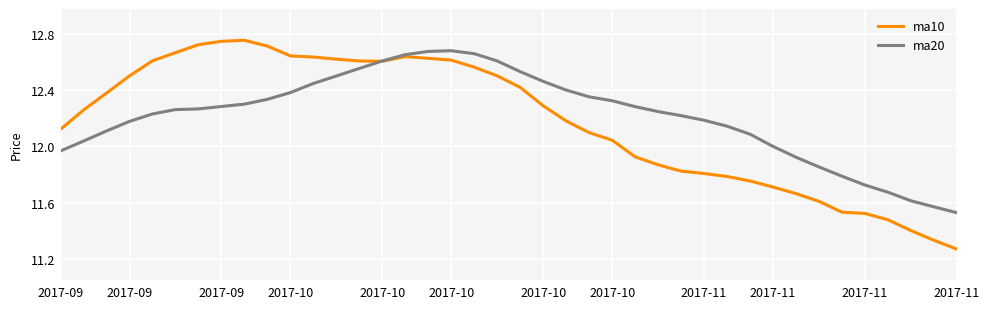

Which series has the widest spread of values?

ma10